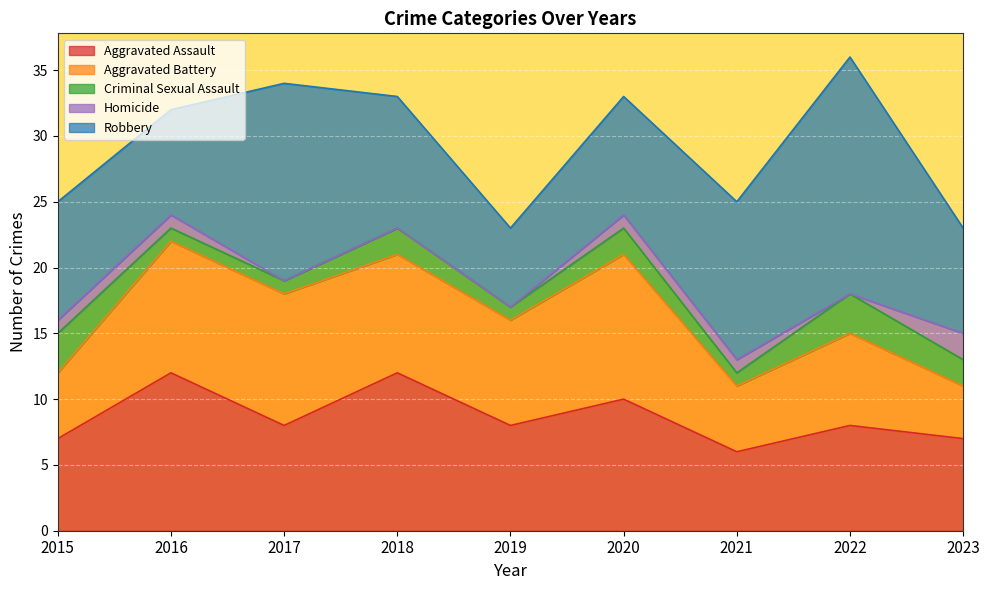

Reading left to right, extract all data points from this chart.

Aggravated Assault: 2015=7	2016=12	2017=8	2018=12	2019=8	2020=10	2021=6	2022=8	2023=7
Aggravated Battery: 2015=5	2016=10	2017=10	2018=9	2019=8	2020=11	2021=5	2022=7	2023=4
Criminal Sexual Assault: 2015=3	2016=1	2017=1	2018=2	2019=1	2020=2	2021=1	2022=3	2023=2
Homicide: 2015=1	2016=1	2017=0	2018=0	2019=0	2020=1	2021=1	2022=0	2023=2
Robbery: 2015=9	2016=8	2017=15	2018=10	2019=6	2020=9	2021=12	2022=18	2023=8